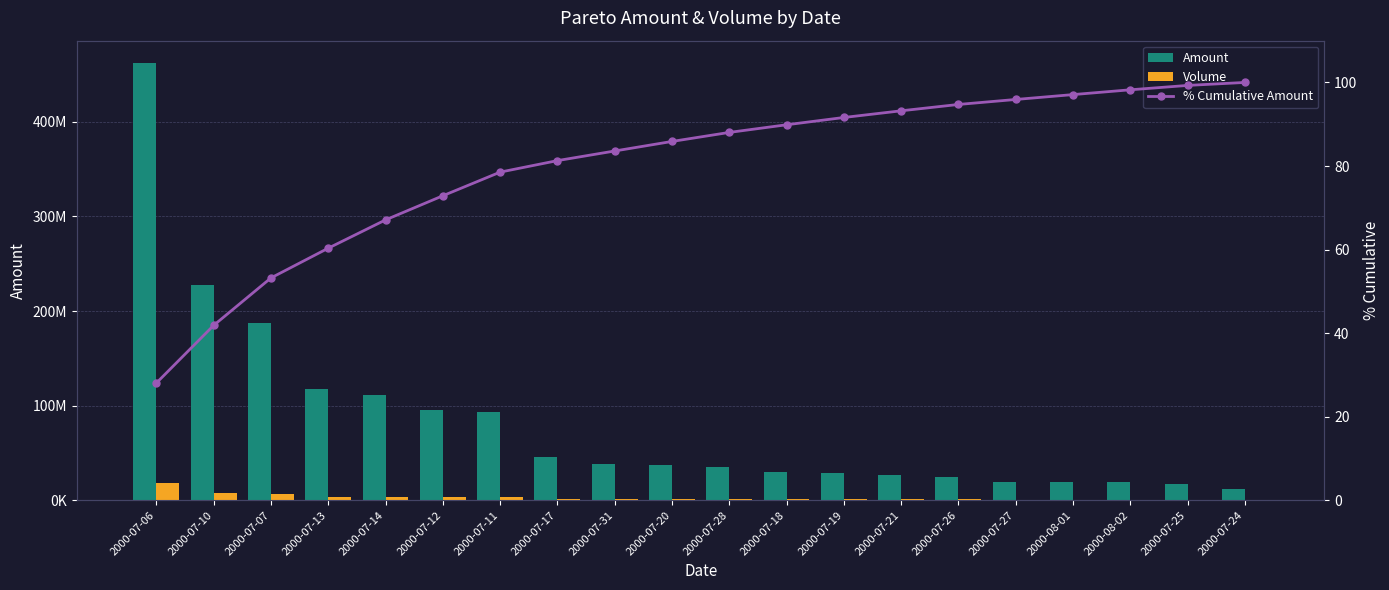

What are all the series names shown in the legend?

Amount, Volume, % Cumulative Amount